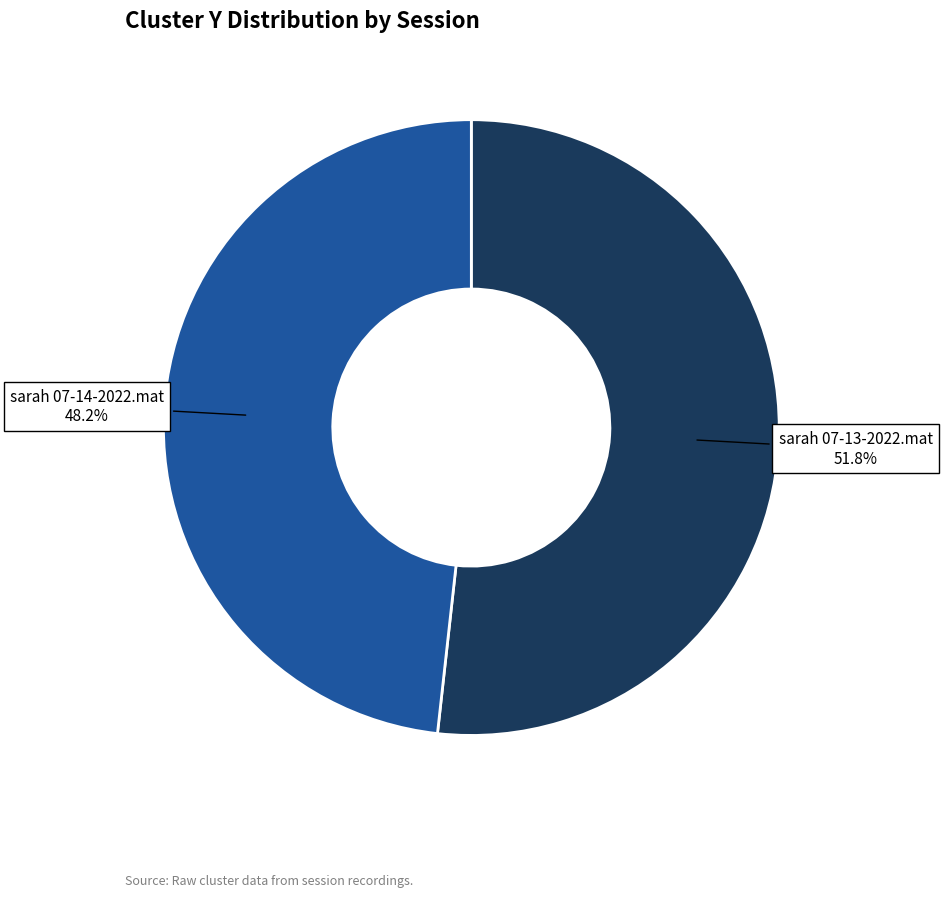

Is the sum of sarah 07-13-2022.mat and sarah 07-14-2022.mat greater than half?

Yes